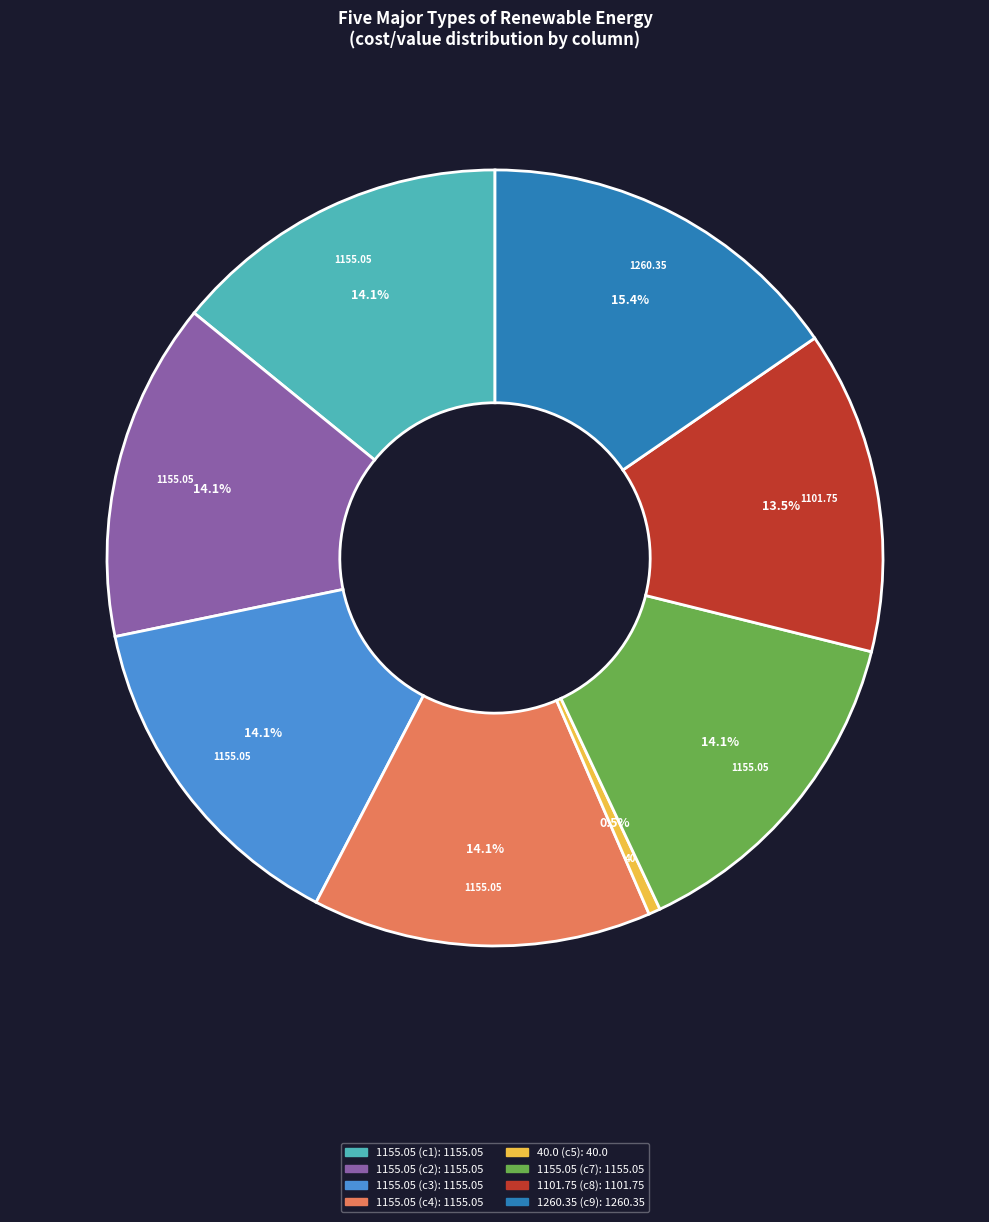

Is there a majority slice in this chart?

No